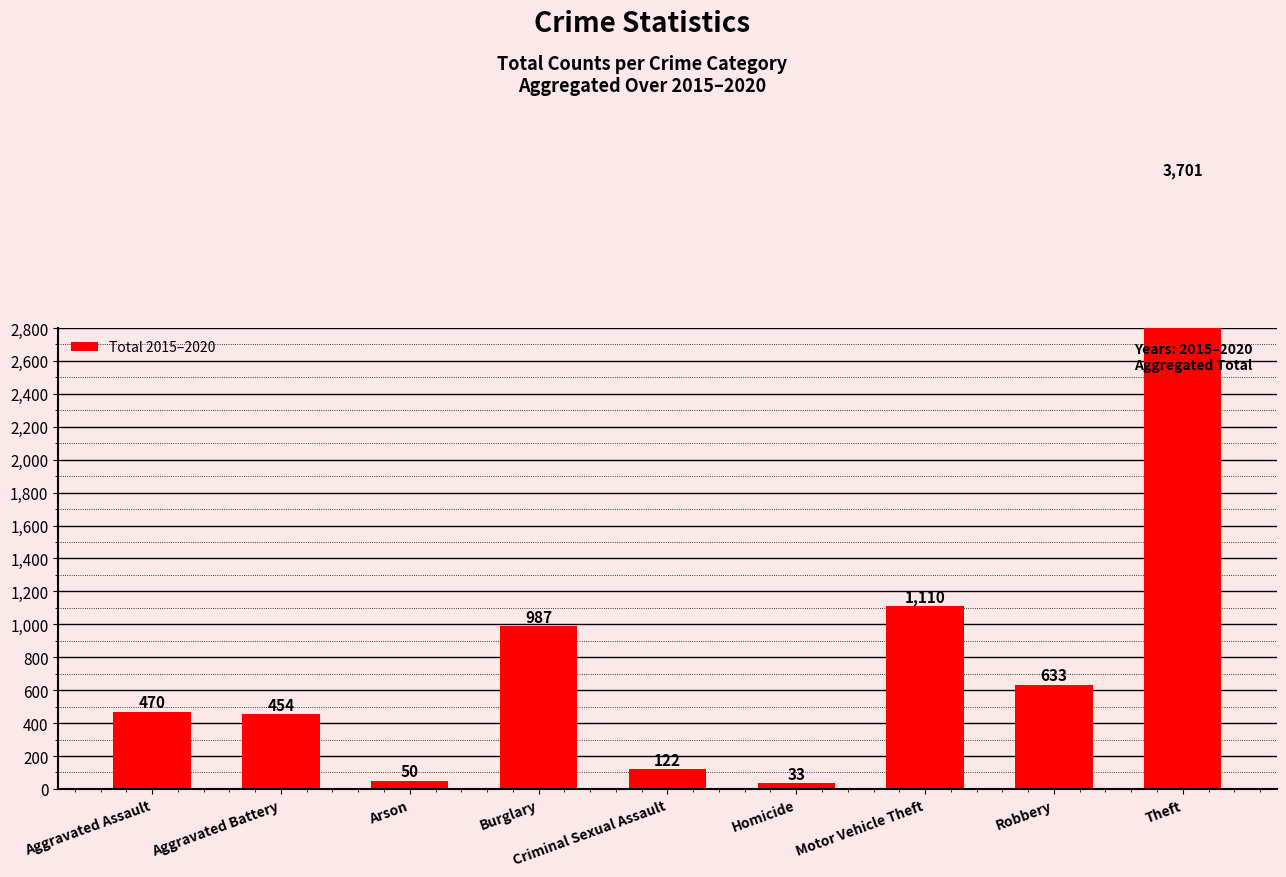

The value at Aggravated Battery is 277. True or false?

False